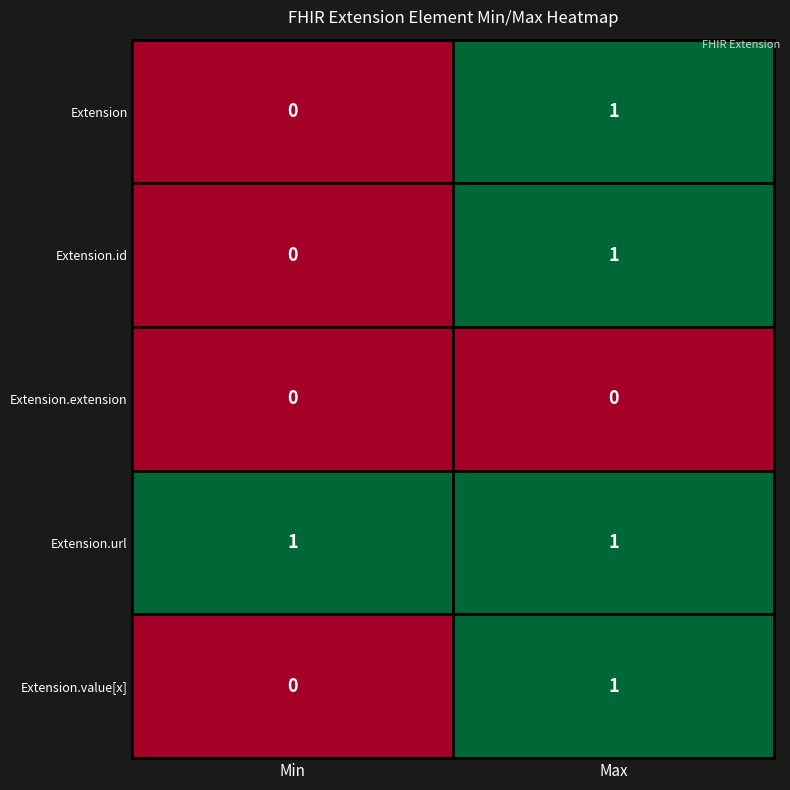

The Extension series shows 0 at Min. True or false?

True